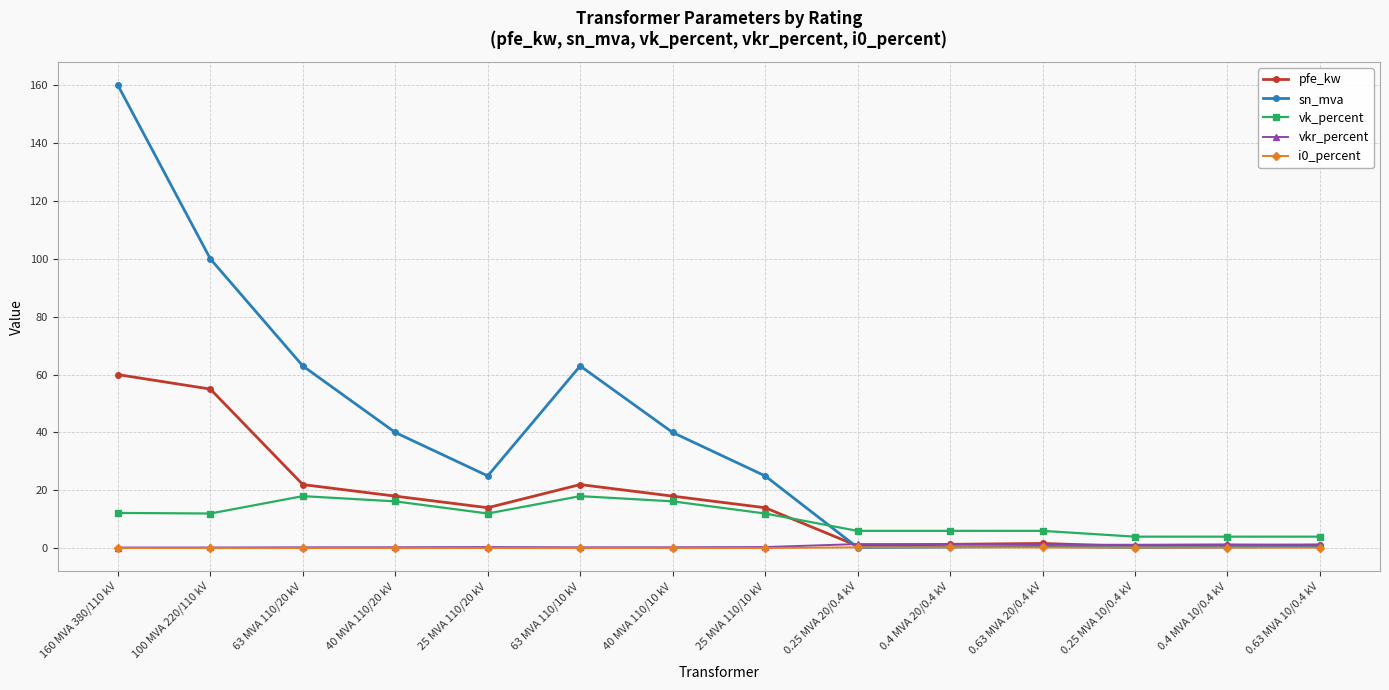

Which series has the largest total across all categories?

sn_mva